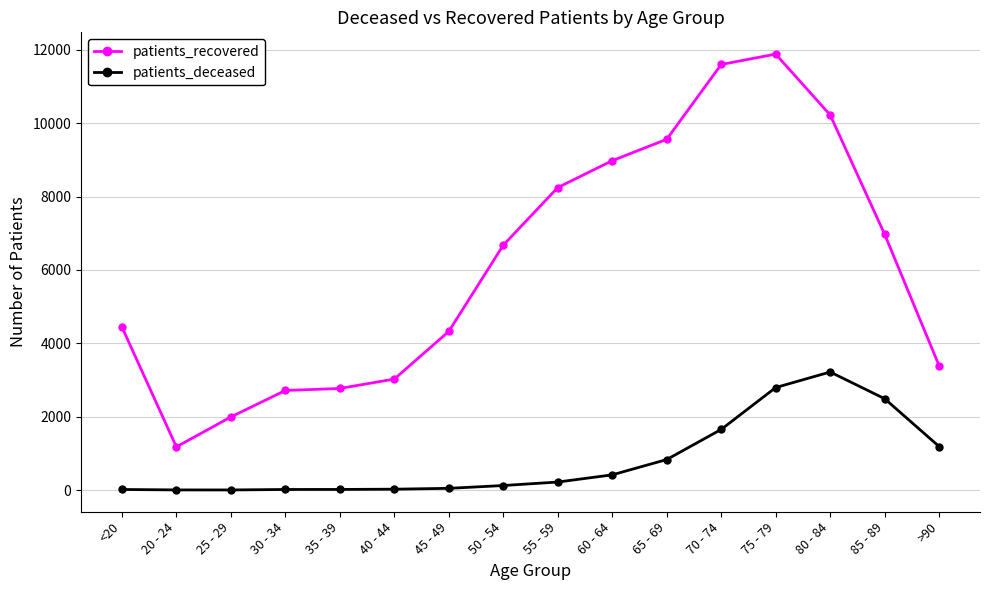

What is the label of the 11th point from the left?

65 - 69